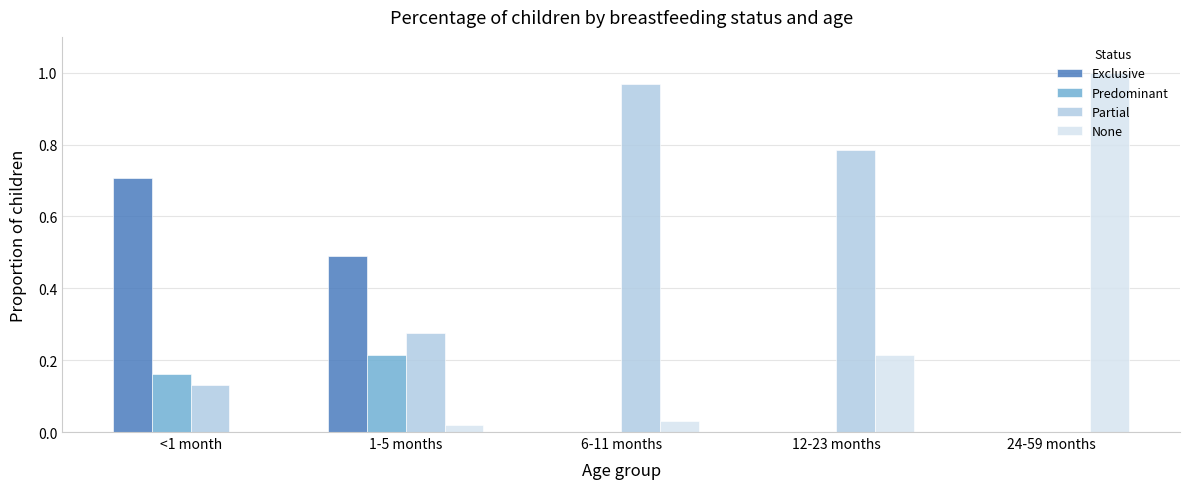

Between <1 month and 6-11 months, which series saw the biggest shift?

Partial